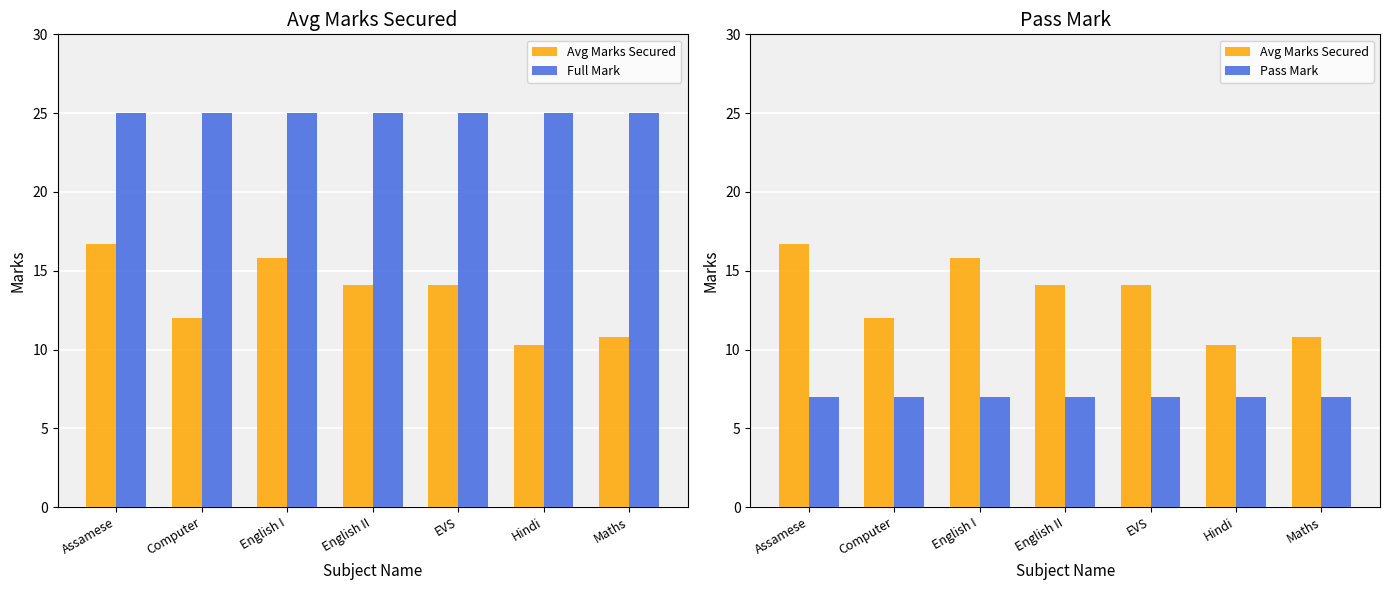

What value does the Avg Marks Secured series have at EVS?

14.1